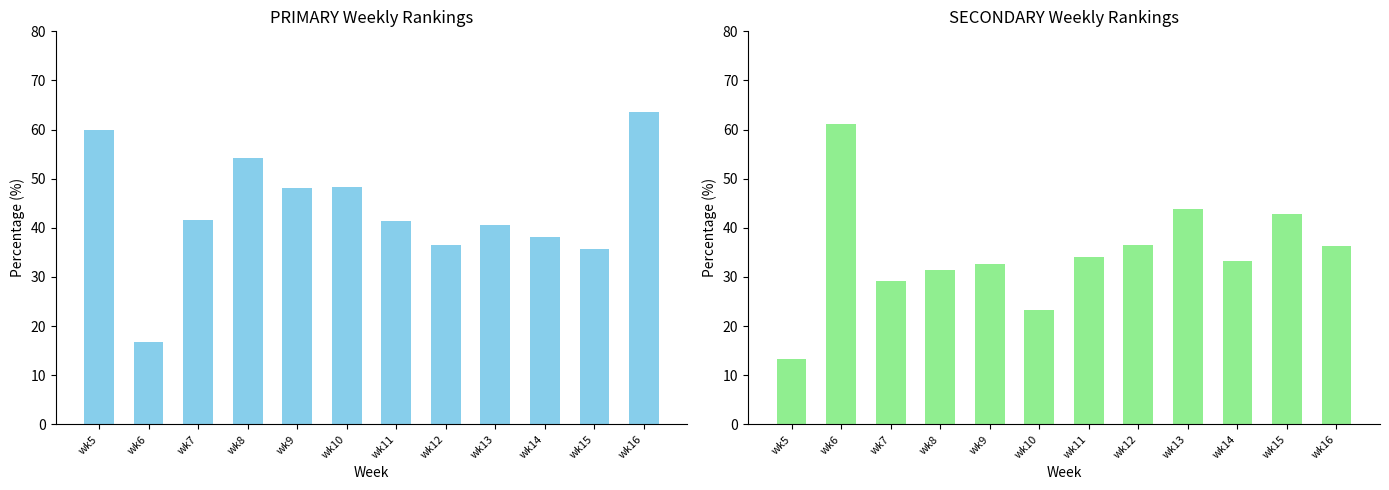

True or false: SECONDARY has a value of 10.3 at wk10.

False